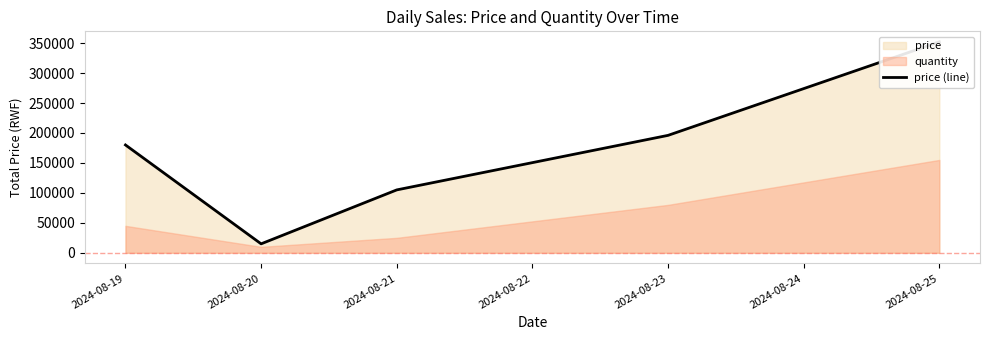

True or false: the data shows 608847 at 2024-08-25.

False